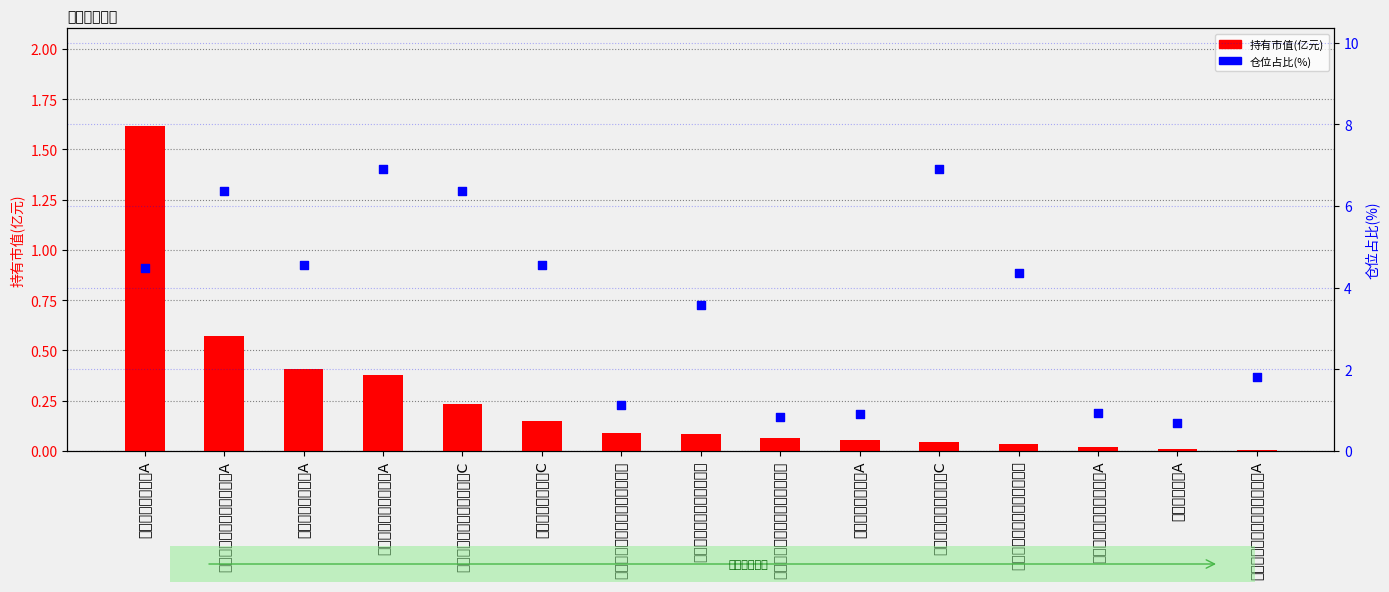

At how many categories does at least one series exceed 1?

11